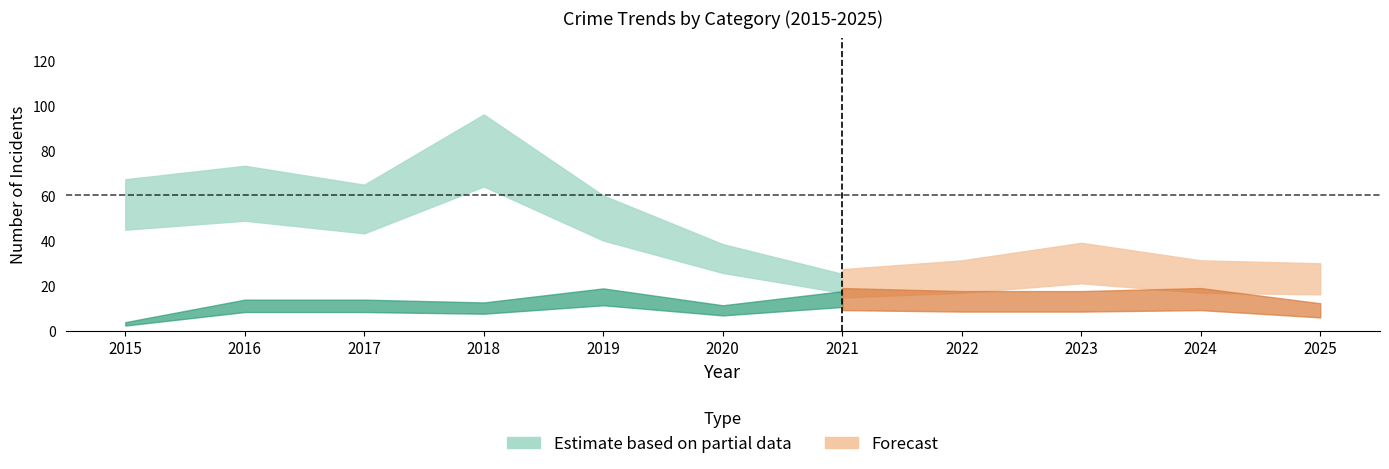

At how many categories does at least one series exceed 78?

1